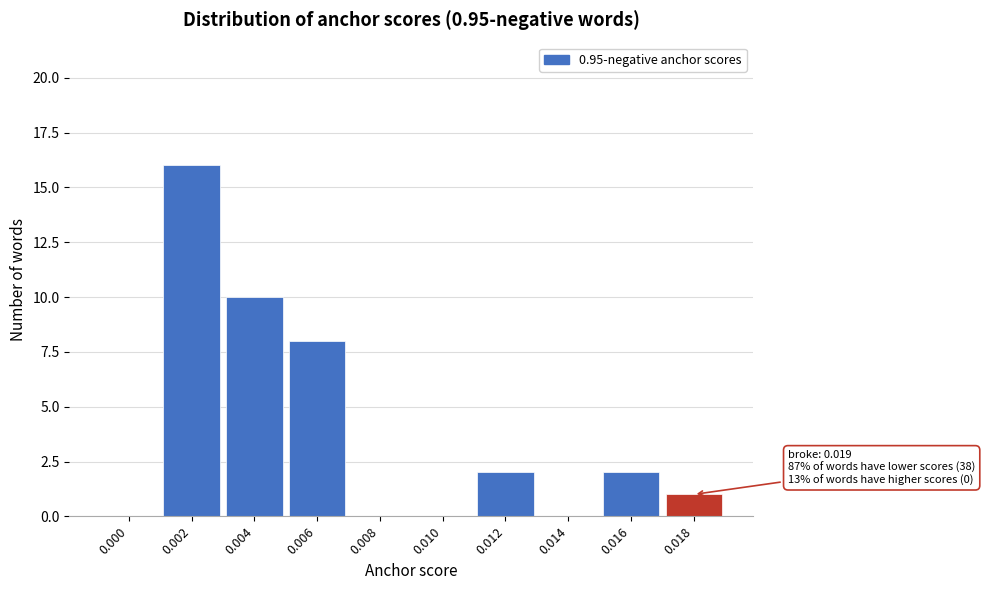

Reading right to left, what are all the values shown in this chart?

0.018=1	0.016=2	0.014=0	0.012=2	0.010=0	0.008=0	0.006=8	0.004=10	0.002=16	0.000=0